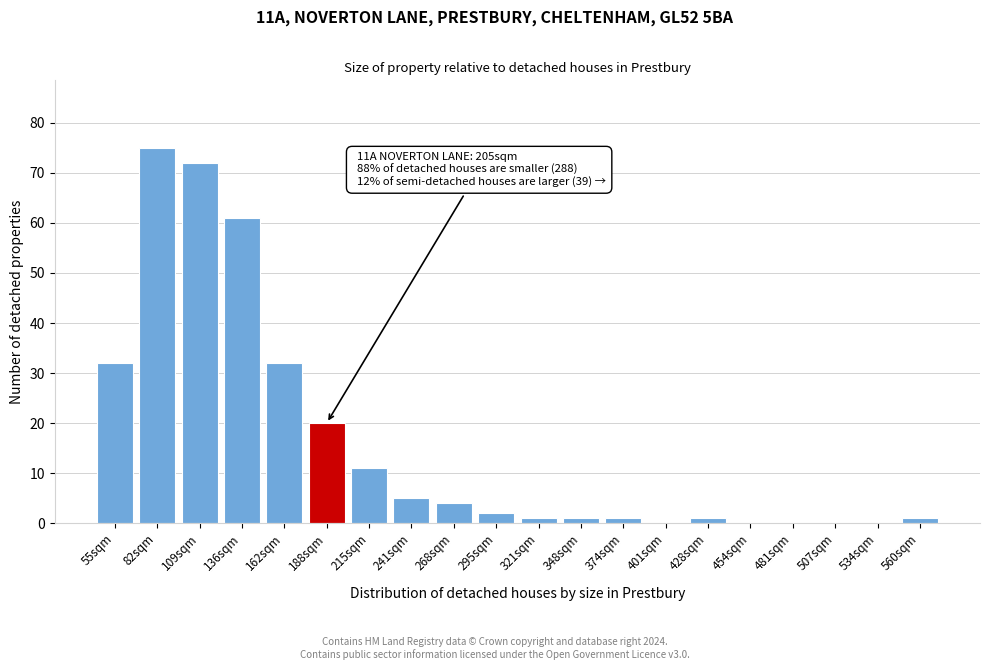

Reading left to right, extract all data points from this chart.

55sqm=32	82sqm=75	109sqm=72	136sqm=61	162sqm=32	188sqm=20	215sqm=11	241sqm=5	268sqm=4	295sqm=2	321sqm=1	348sqm=1	374sqm=1	401sqm=0	428sqm=1	454sqm=0	481sqm=0	507sqm=0	534sqm=0	560sqm=1